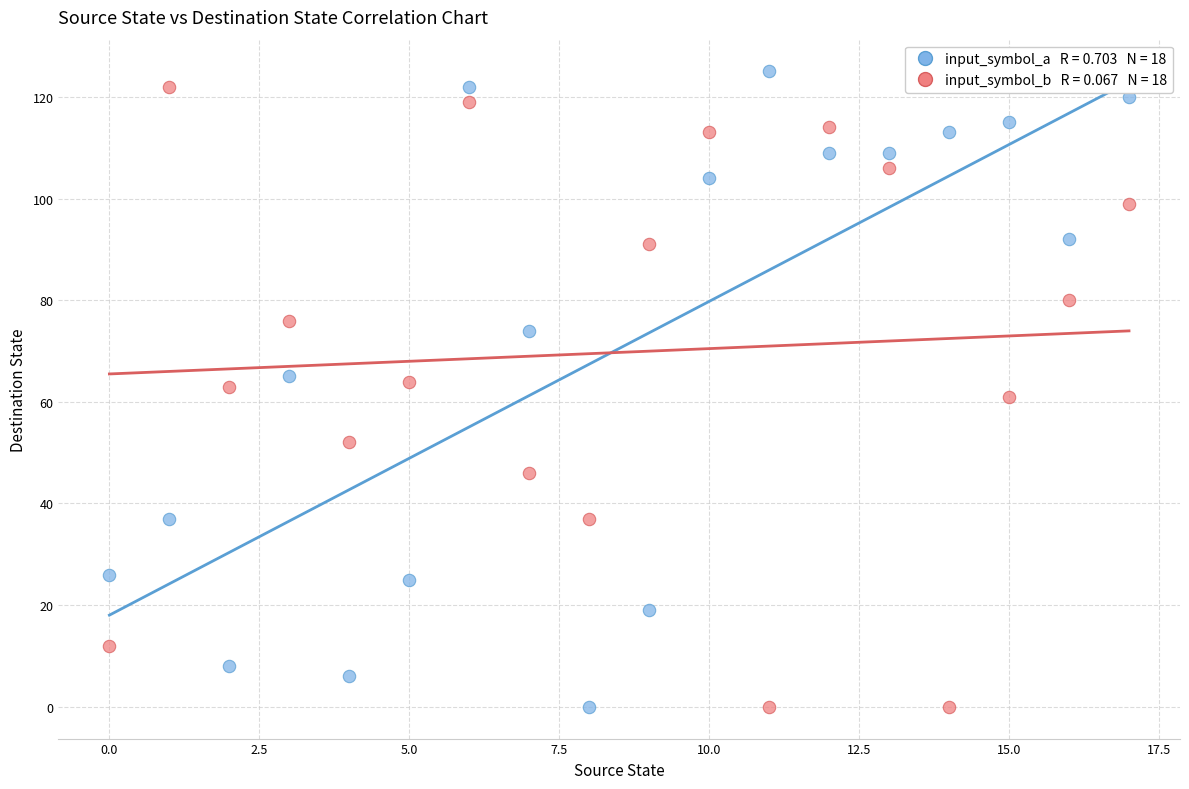

Across all data points, what is the range of Y values (max minus min)?

125